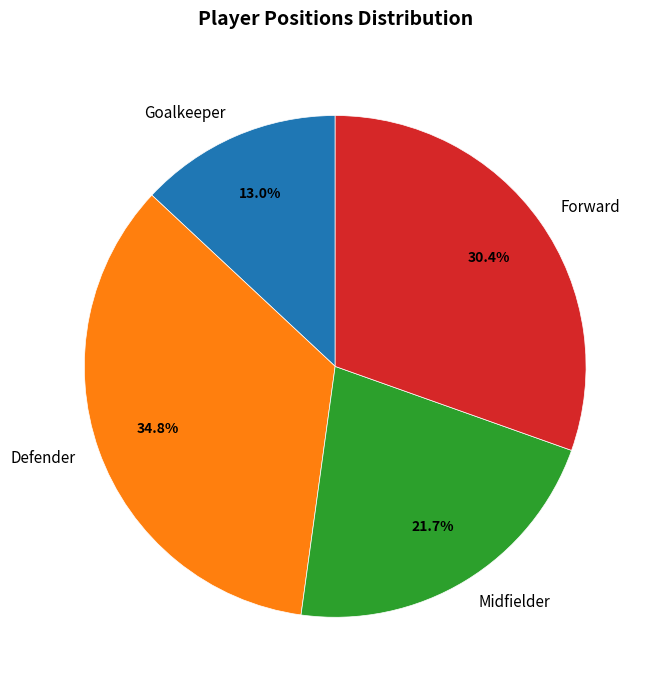

Count the number of slices in the pie.

4